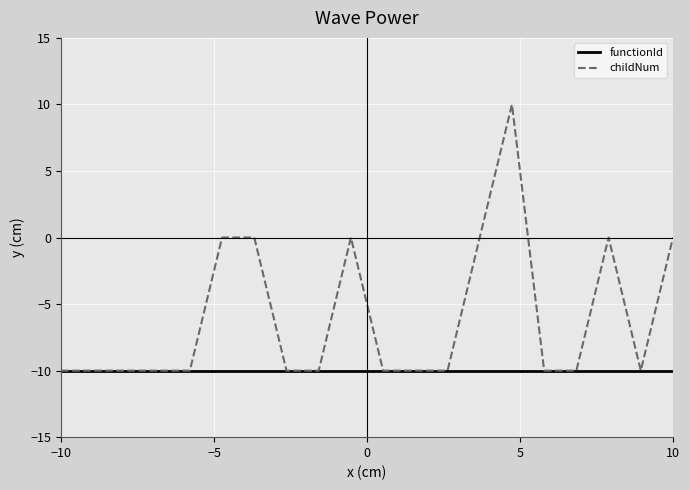

Count the number of categories in the chart.

20